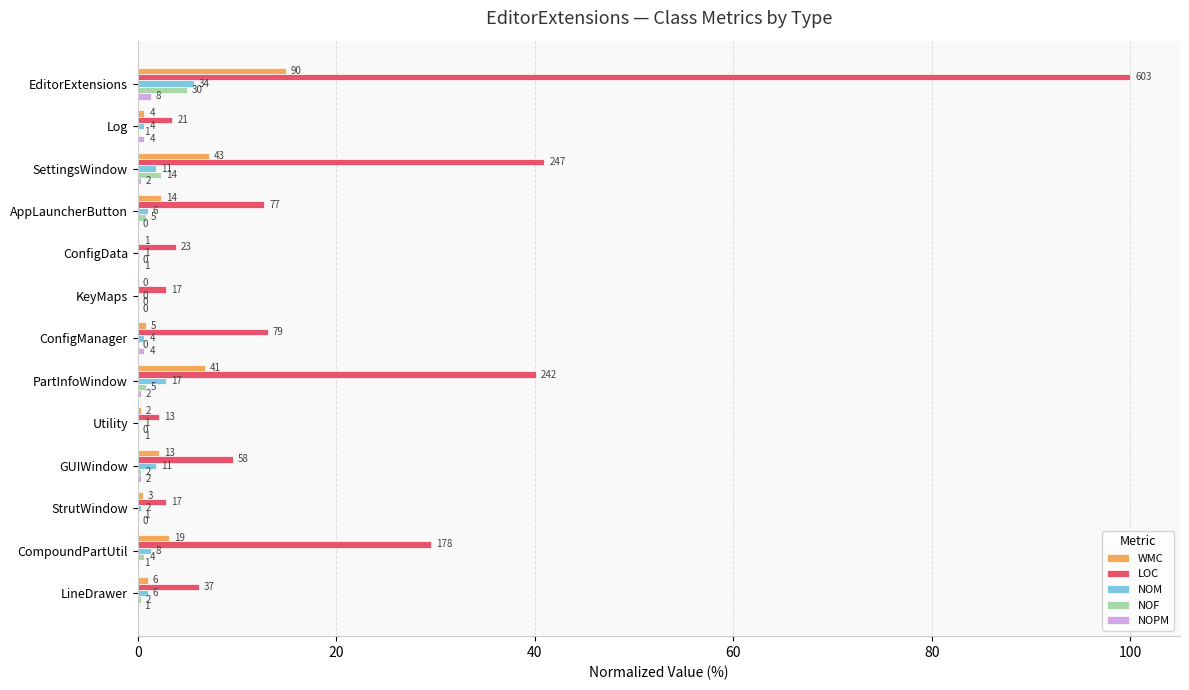

What are all the series names shown in the legend?

WMC, LOC, NOM, NOF, NOPM